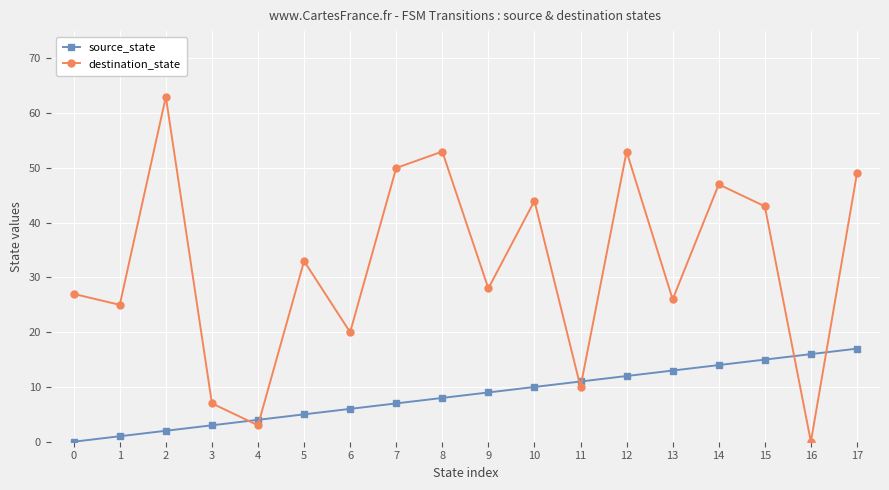

At which label is destination_state closest to 31?

5